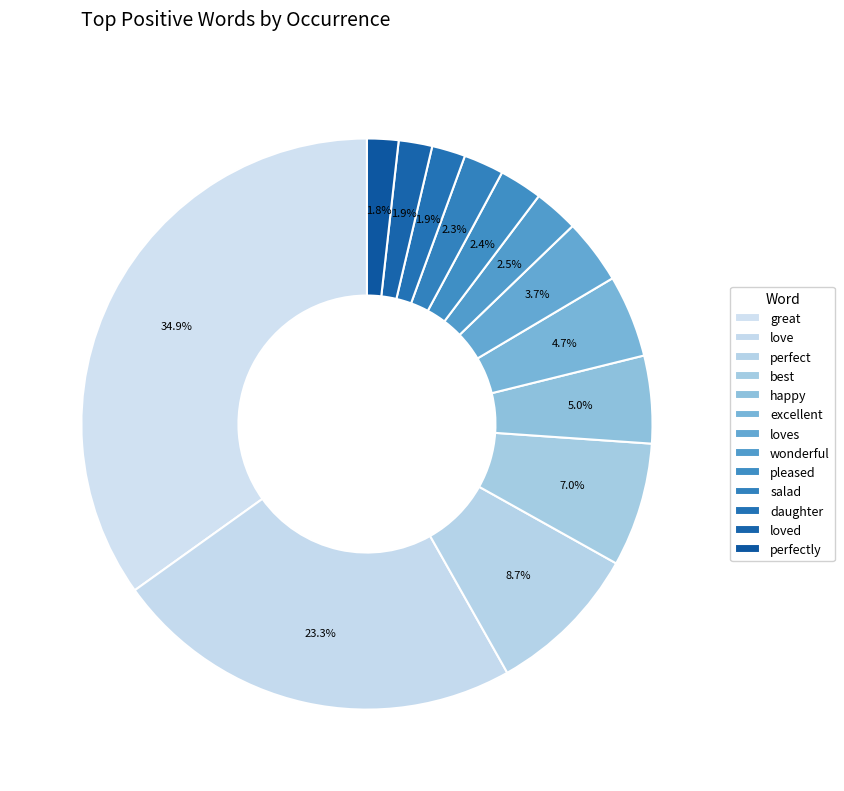

Count the number of slices in the pie.

13